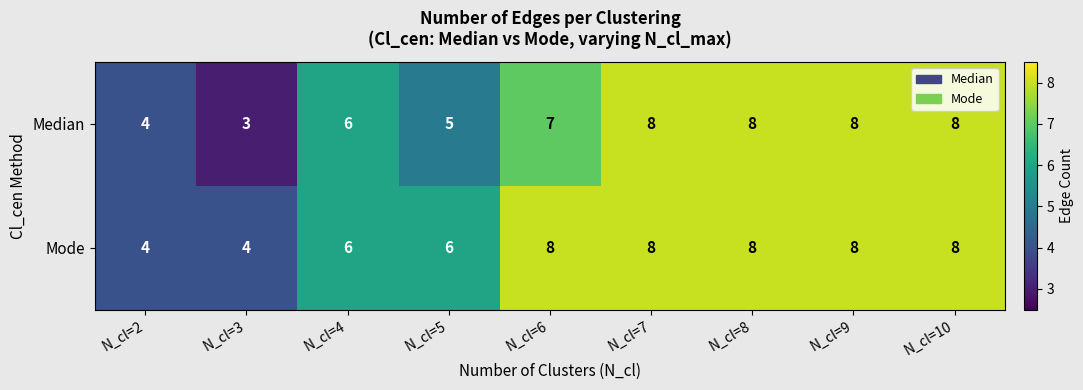

At which label does Median reach its minimum?

N_cl=3